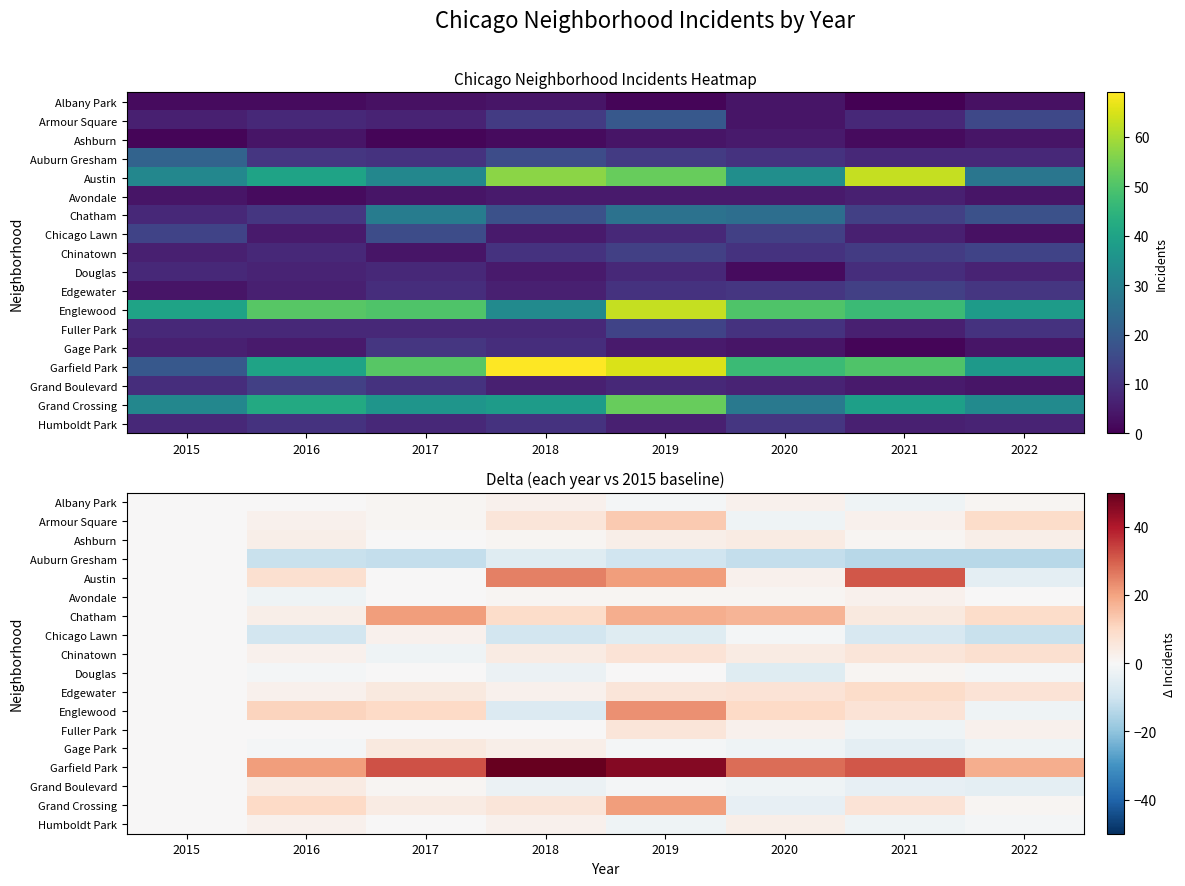

What is the difference between the maximum and minimum values in the Chatham series?

21